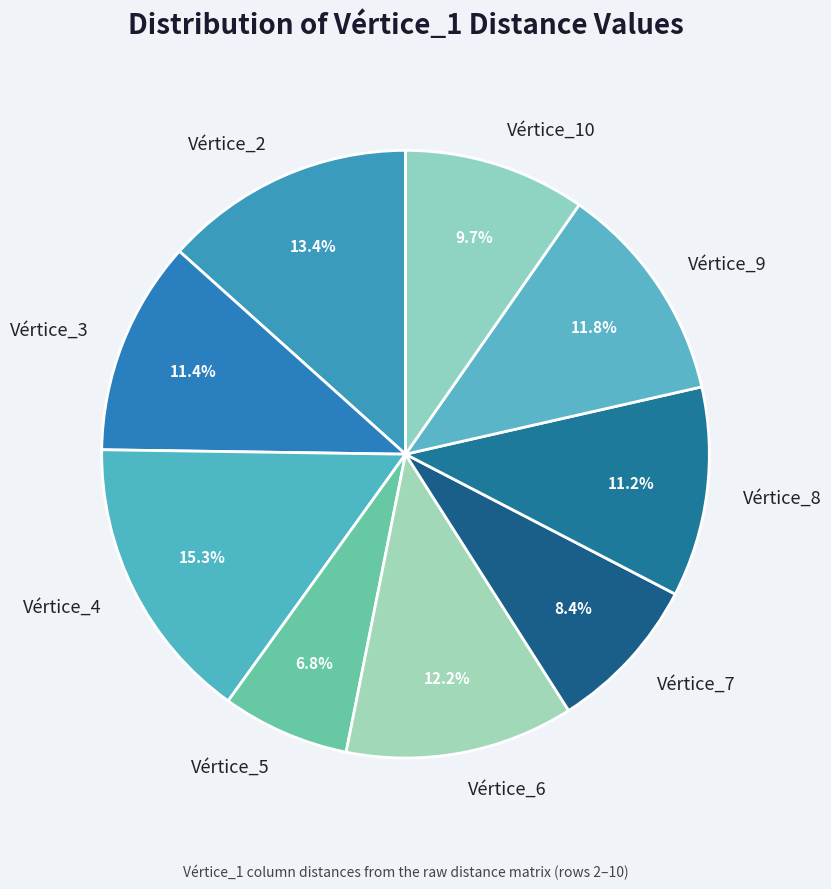

Is there any slice that represents more than half of the pie?

No